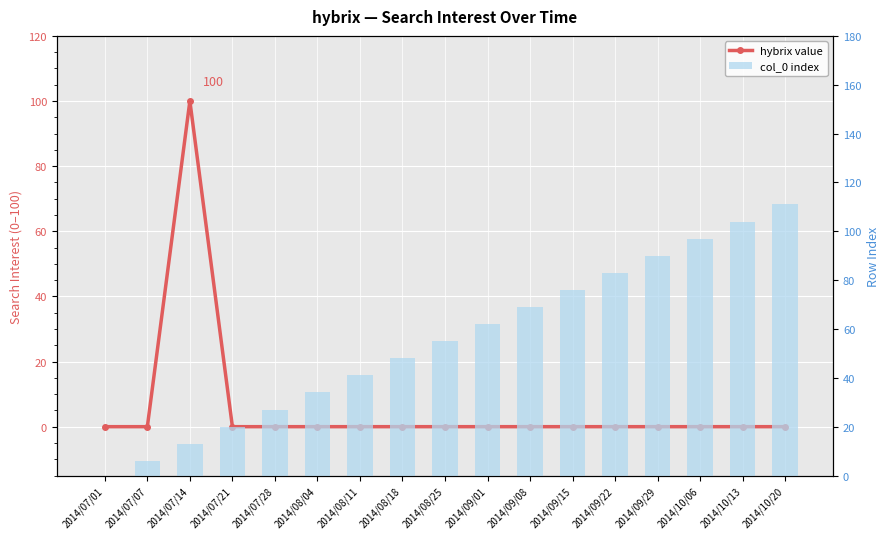

Between 2014/08/18 and 2014/08/25, which is larger?

2014/08/18